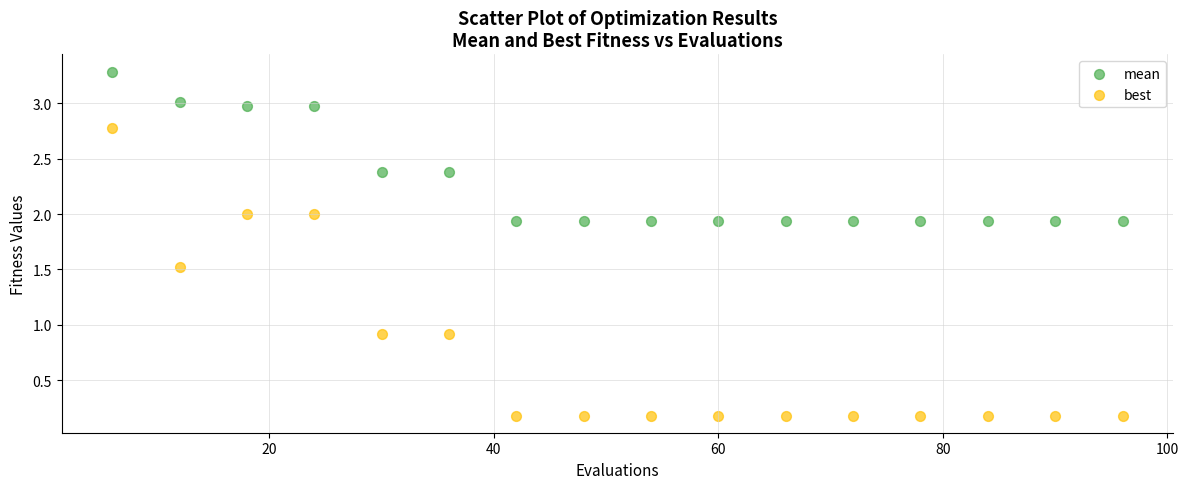

Which series reaches the minimum Y coordinate?

best